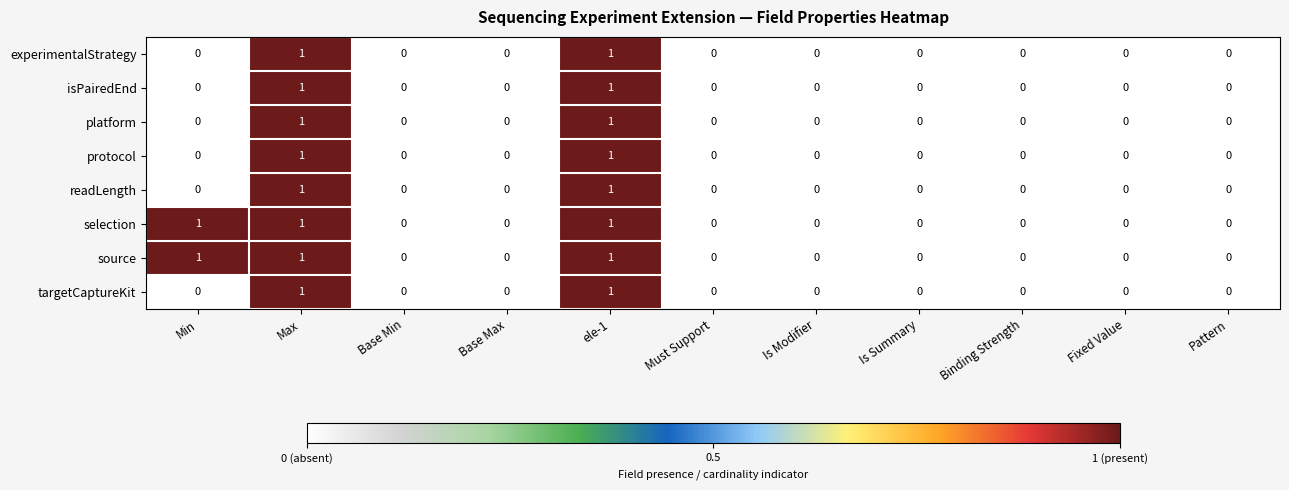

Count the targetCaptureKit values in the range 0 to 1.

11